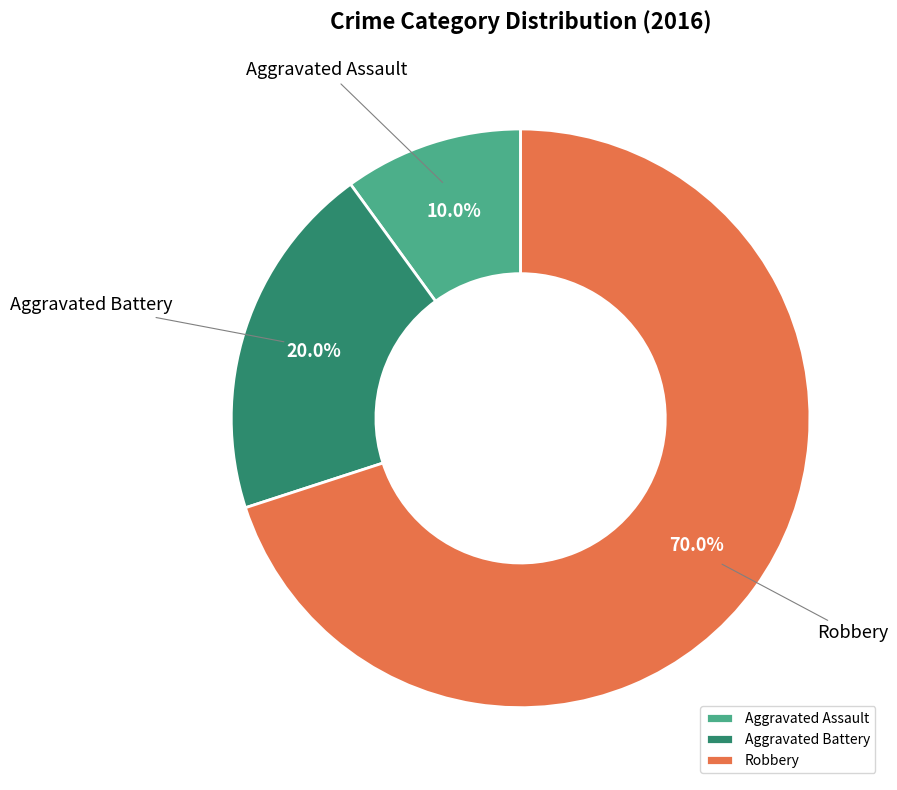

True or false: Aggravated Battery accounts for 20% of the total.

True